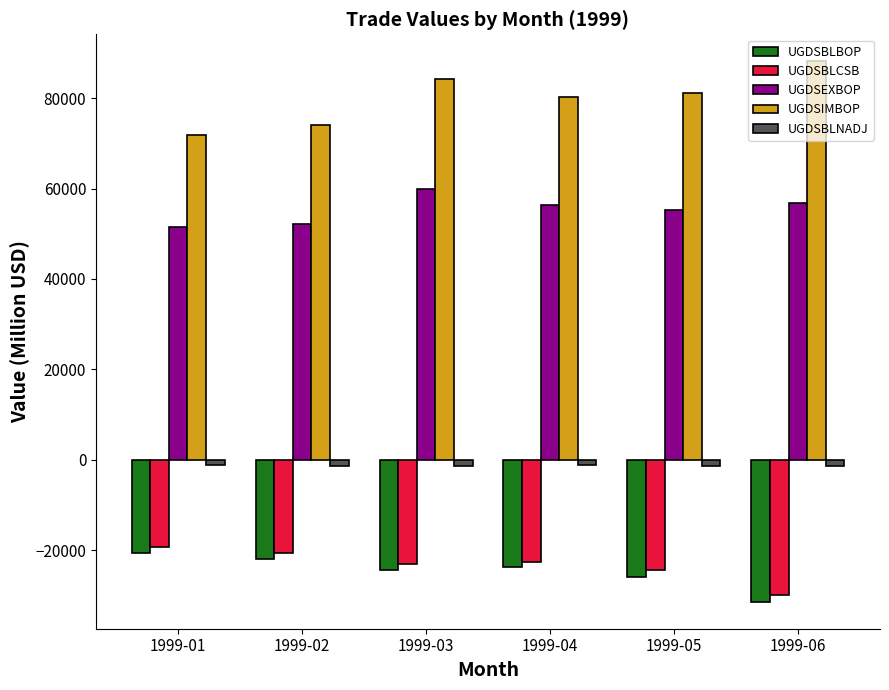

The value of UGDSIMBOP at 1999-05 is 128920. True or false?

False